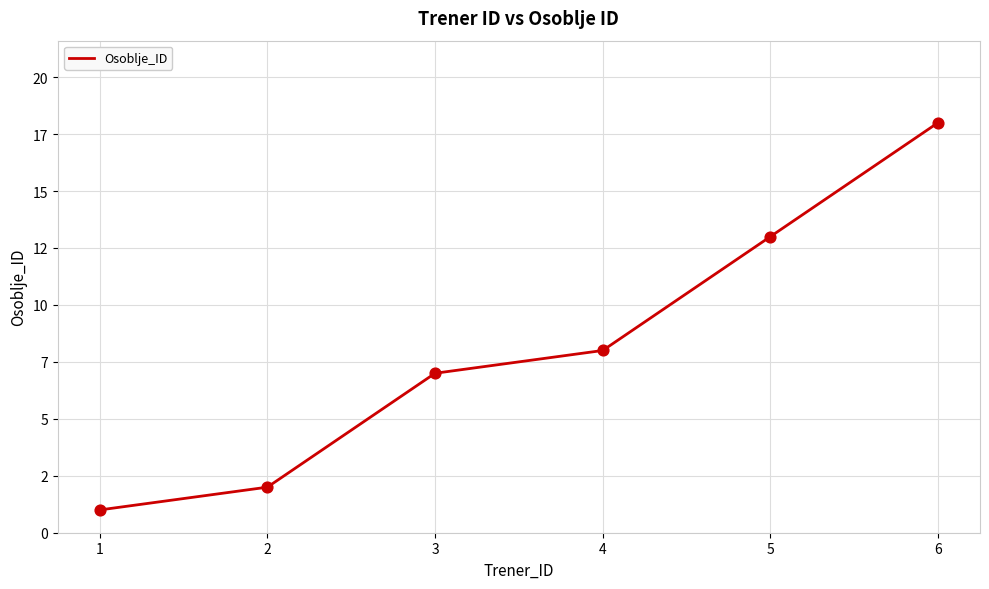

Which has a higher value, 6 or 4?

6